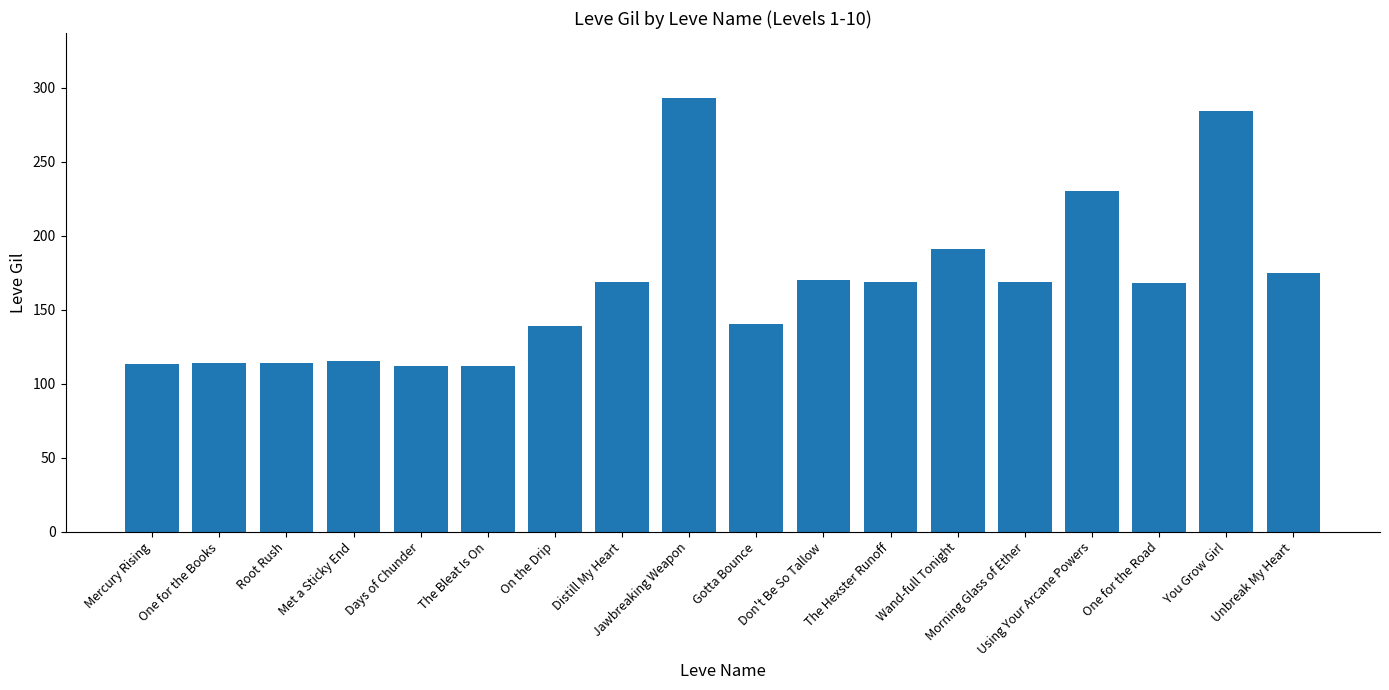

What is the value of the 10th bar from the left?

140